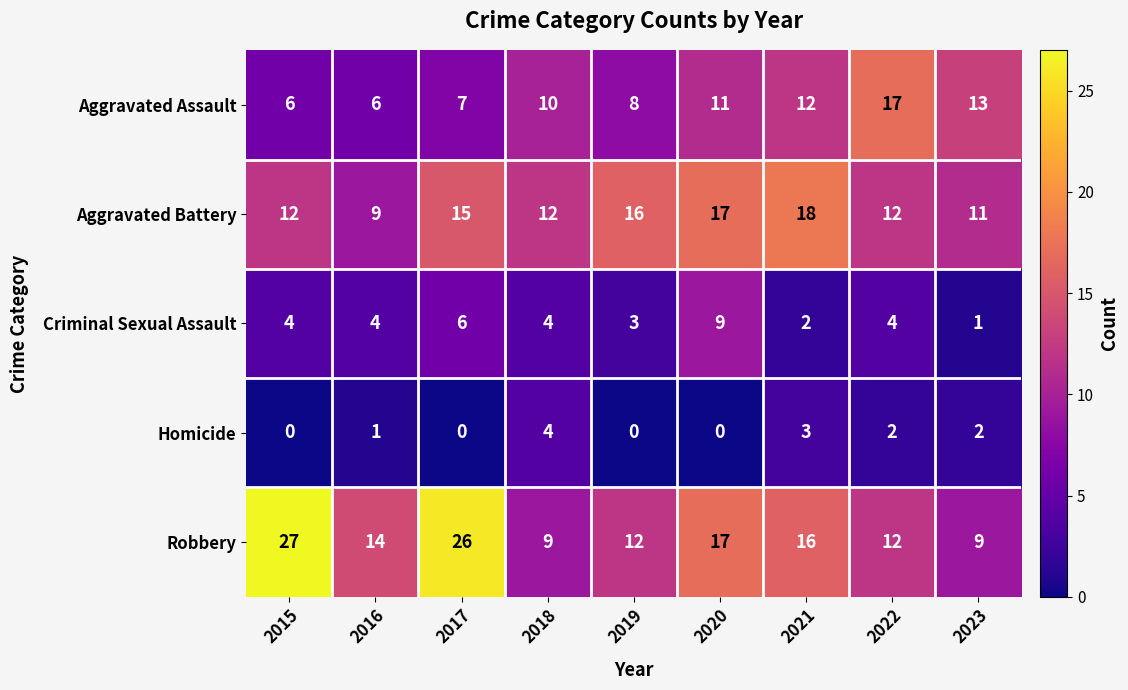

Rank the series by their average value, from highest to lowest.

Robbery, Aggravated Battery, Aggravated Assault, Criminal Sexual Assault, Homicide